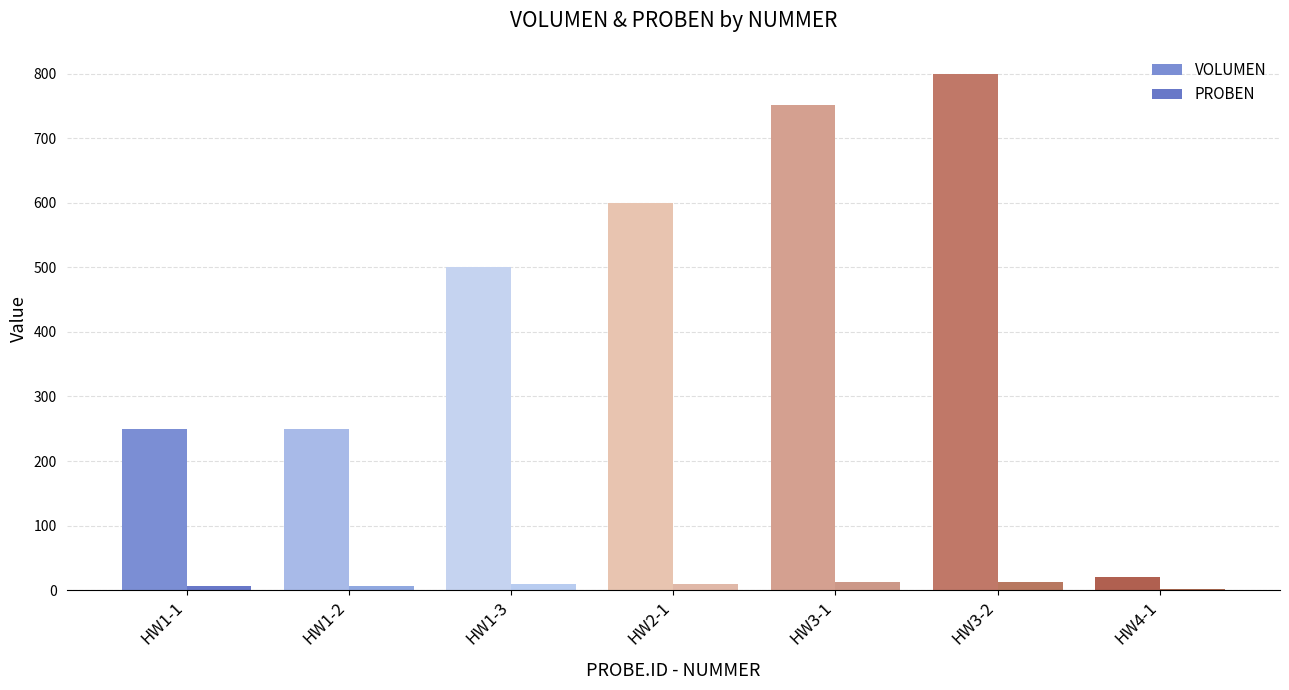

Reading left to right, list all the values displayed in this chart.

VOLUMEN: HW1-1=250	HW1-2=250	HW1-3=500	HW2-1=600	HW3-1=751	HW3-2=800	HW4-1=21
PROBEN: HW1-1=7	HW1-2=7	HW1-3=9	HW2-1=10	HW3-1=12	HW3-2=12	HW4-1=2